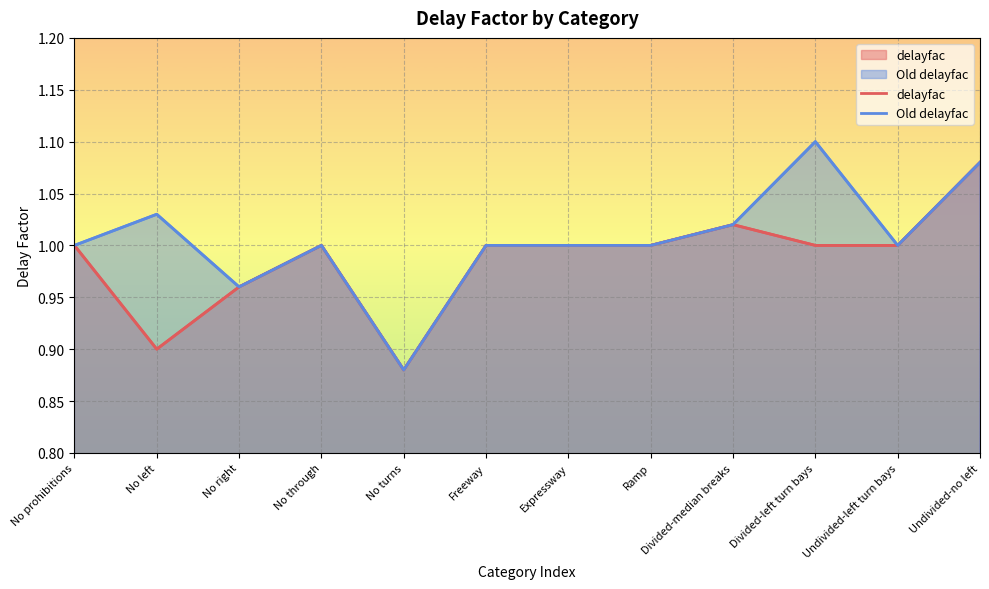

Reading right to left, transcribe all the data shown in this chart.

delayfac: Undivided-no left=1.1	Undivided-left turn bays=1.0	Divided-left turn bays=1.0	Divided-median breaks=1.0	Ramp=1.0	Expressway=1.0	Freeway=1.0	No turns=0.9	No through=1.0	No right=1.0	No left=0.9	No prohibitions=1.0
Old delayfac: Undivided-no left=1.1	Undivided-left turn bays=1.0	Divided-left turn bays=1.1	Divided-median breaks=1.0	Ramp=1.0	Expressway=1.0	Freeway=1.0	No turns=0.9	No through=1.0	No right=1.0	No left=1.0	No prohibitions=1.0